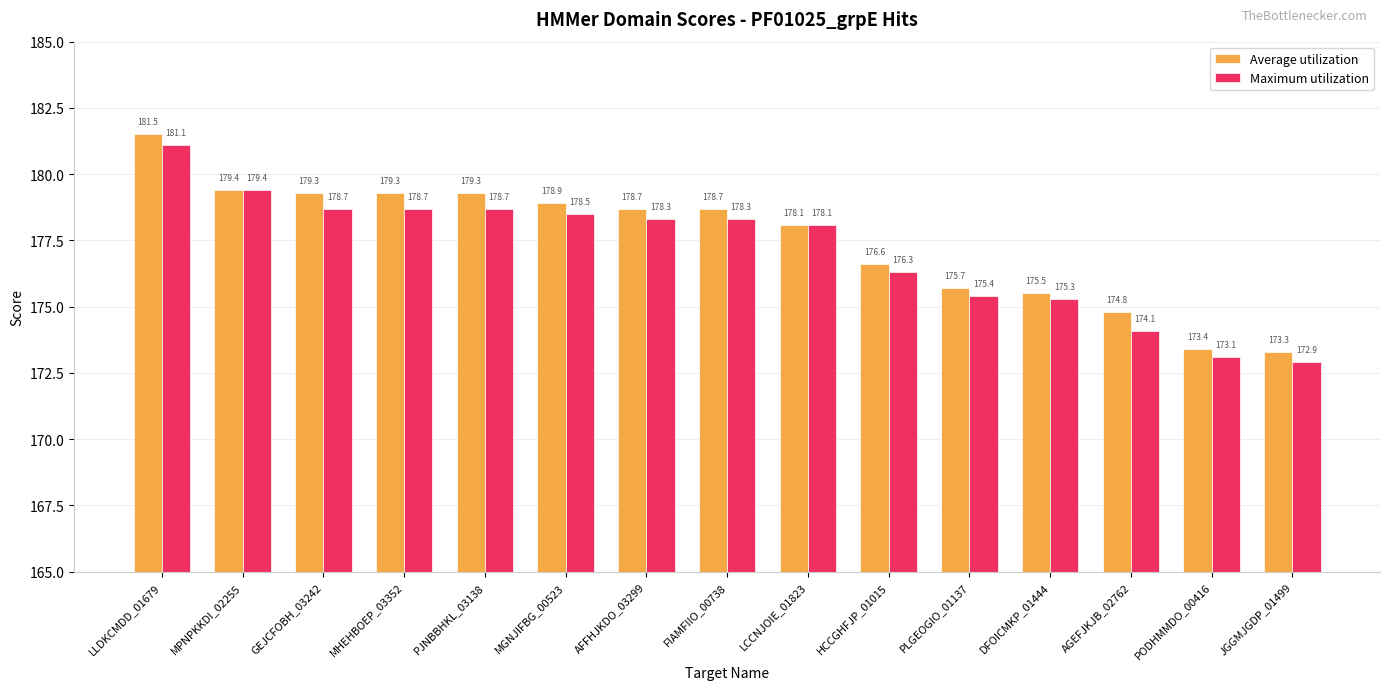

What is the greatest value displayed?

181.5